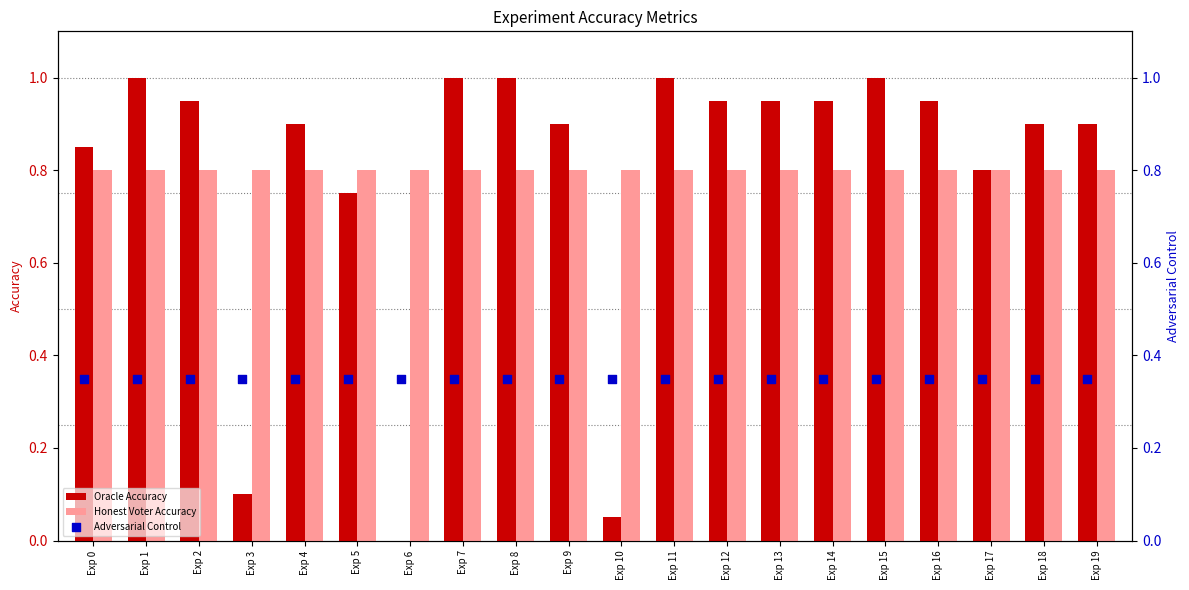

At how many categories does at least one series exceed 0?

20